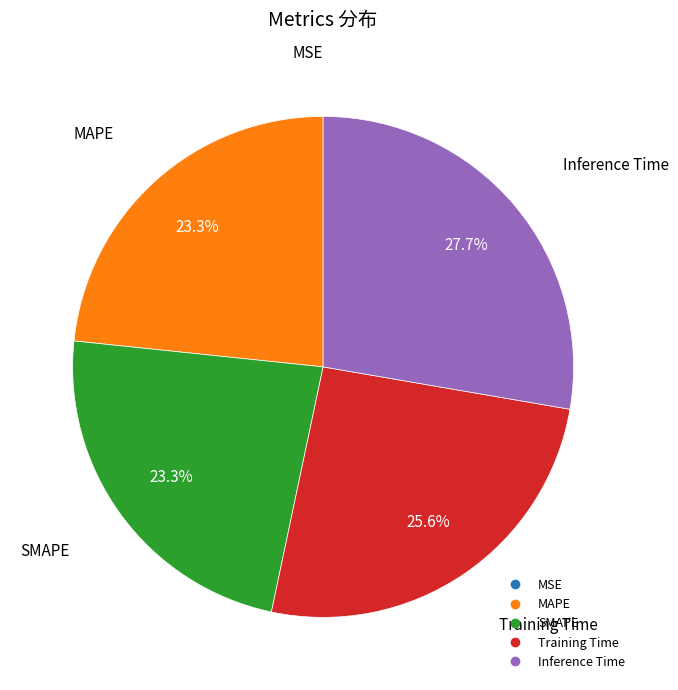

To the nearest percent, what is the combined percentage of SMAPE and Training Time?

49%